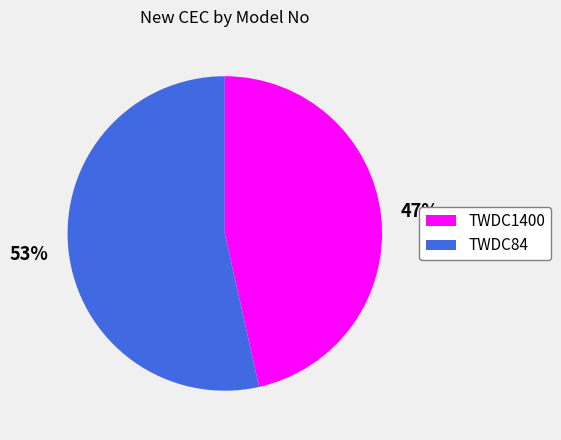

Rank the categories by value from lowest to highest.

TWDC1400, TWDC84